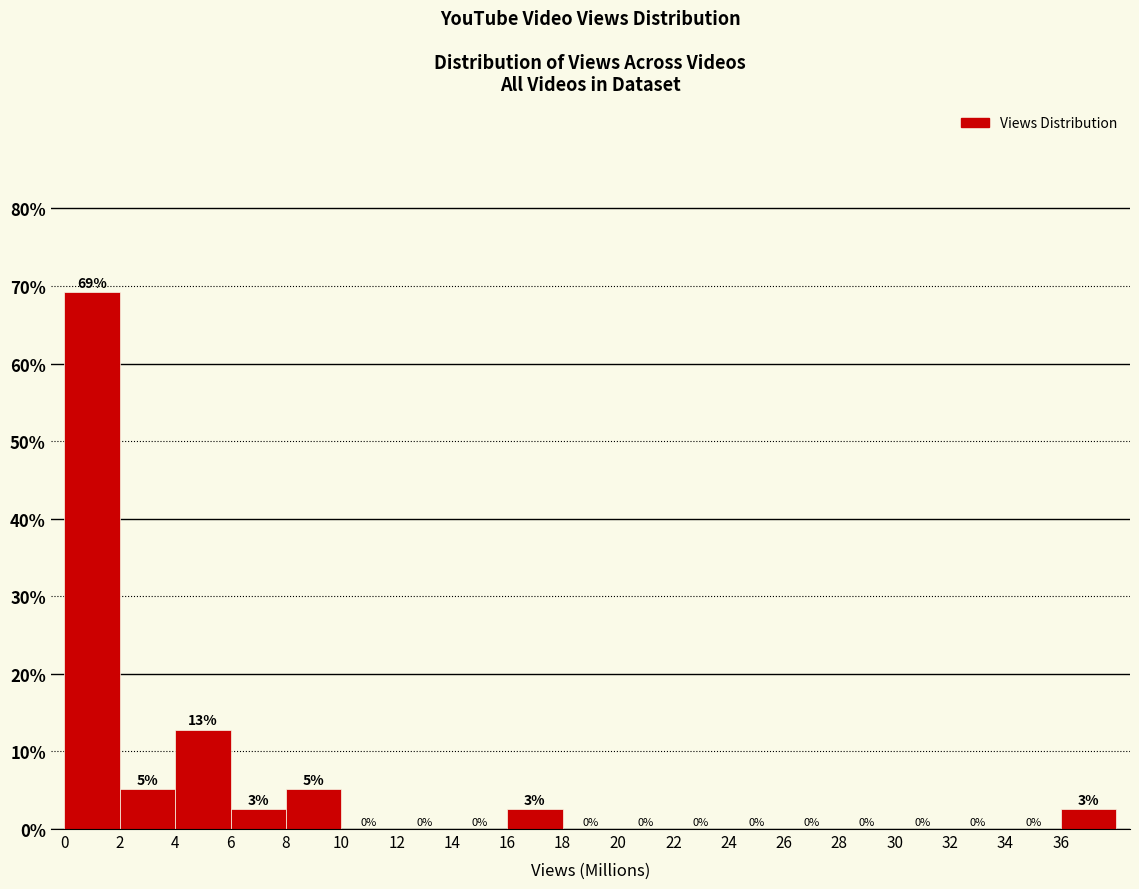

Which range on the x-axis has the tallest bar?

0 to 2